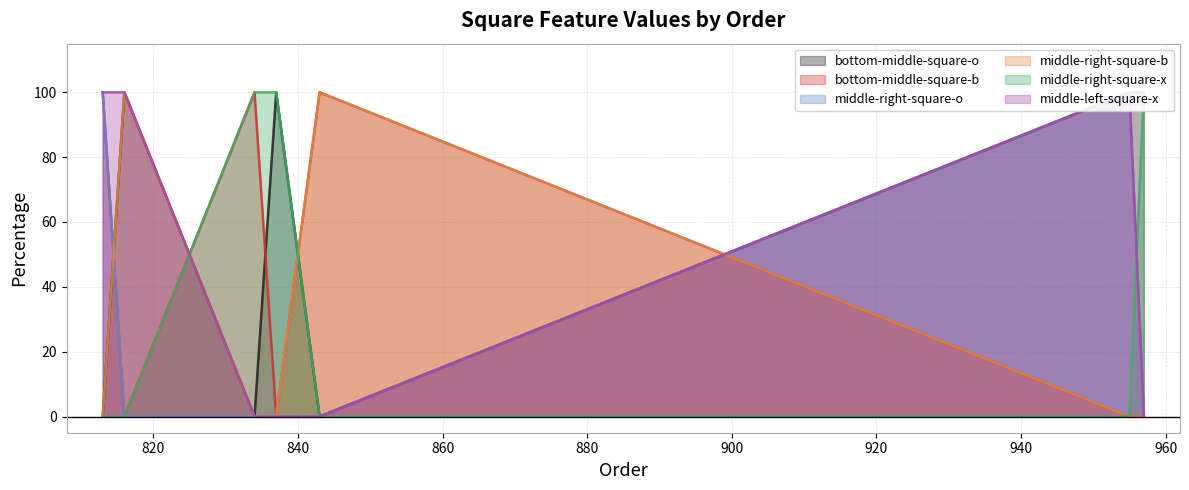

What is the maximum value for middle-right-square-b?

100